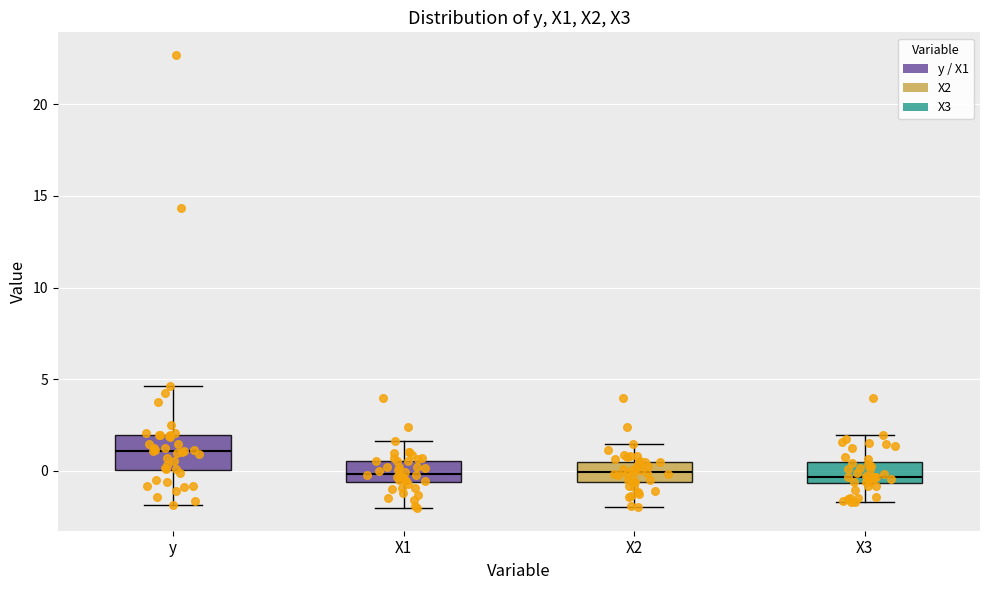

Where does the lower whisker of the box for X3 end on the y-axis? The values are not printed on the chart, so give them approximately, as read against the axis.

-1.5